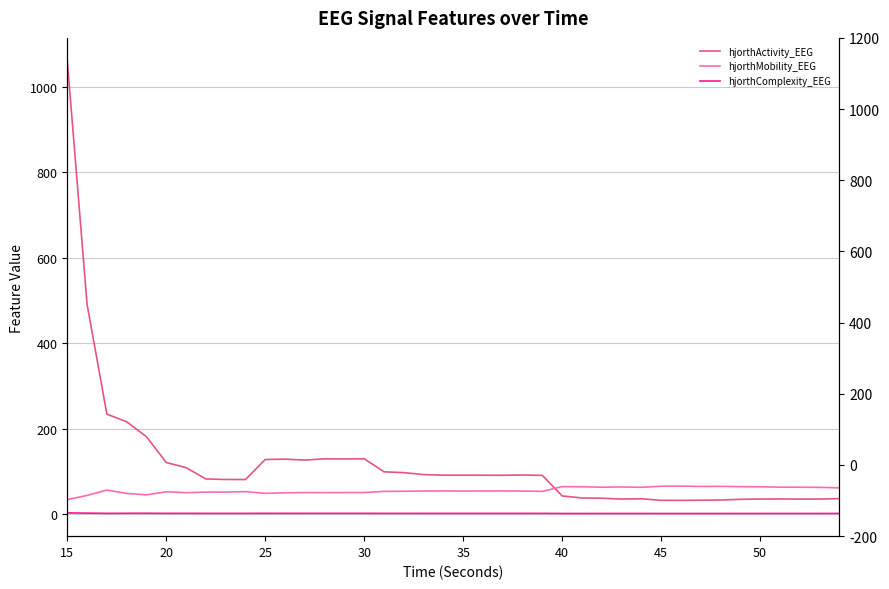

True or false: hjorthActivity_EEG and hjorthComplexity_EEG intersect in this chart.

False